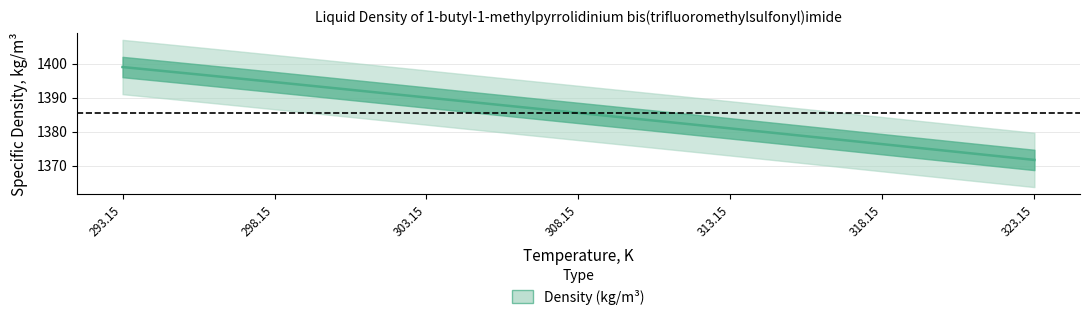

What is the greatest value displayed?

1399.0